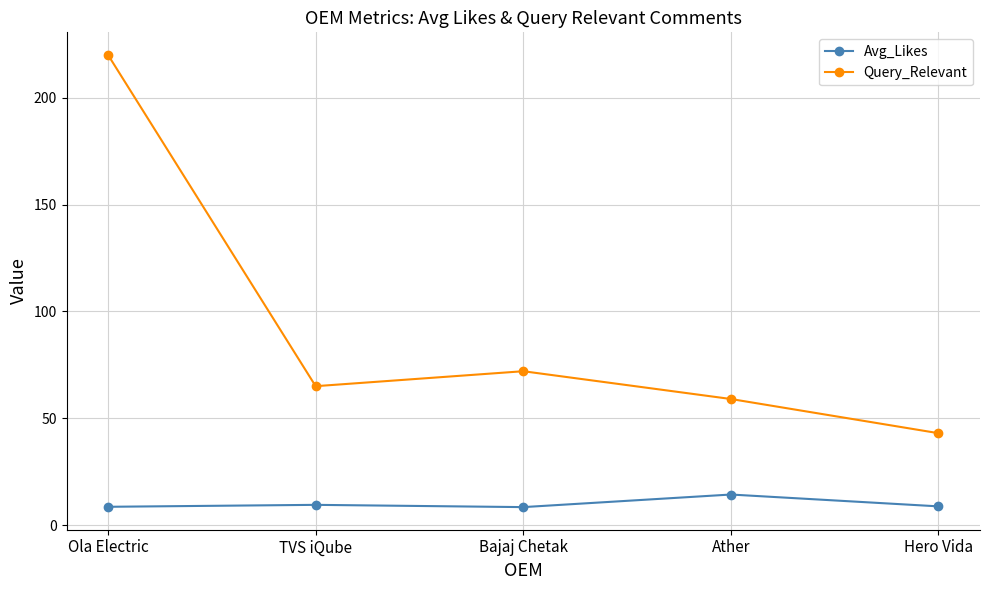

At how many categories does at least one series exceed 114?

1